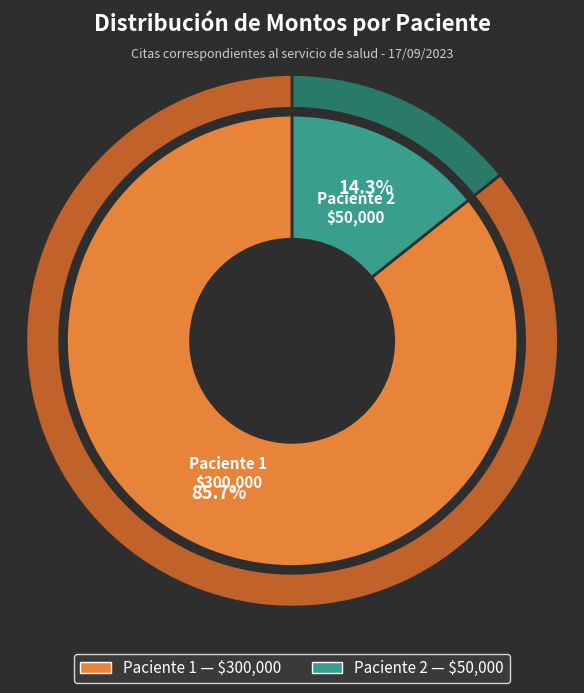

How many segments does this pie chart have?

2